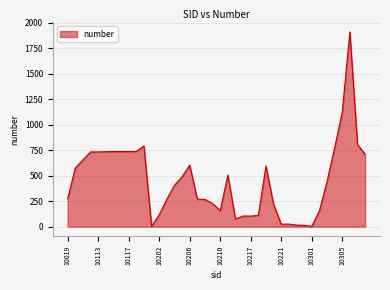

What is the difference between the maximum and minimum values?

1908